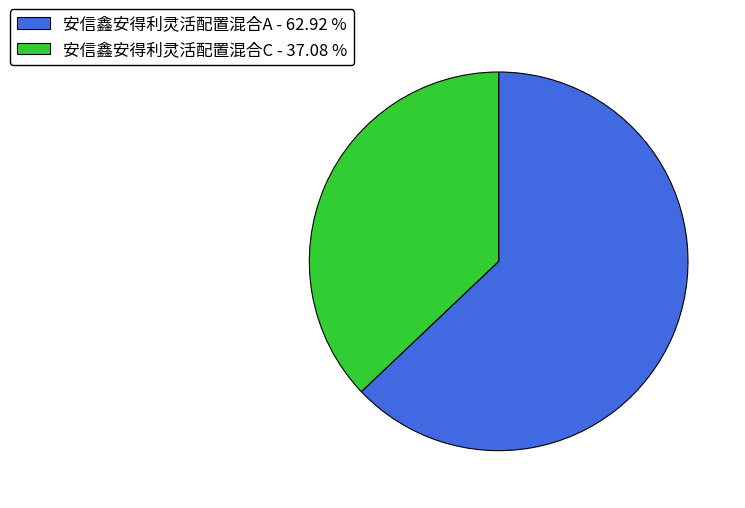

Is there a majority slice in this chart?

Yes